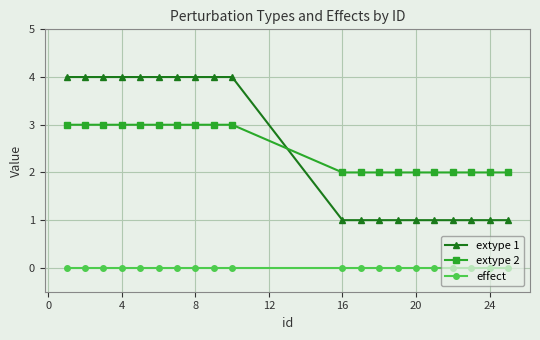

Which series has the largest range (max minus min)?

extype 1